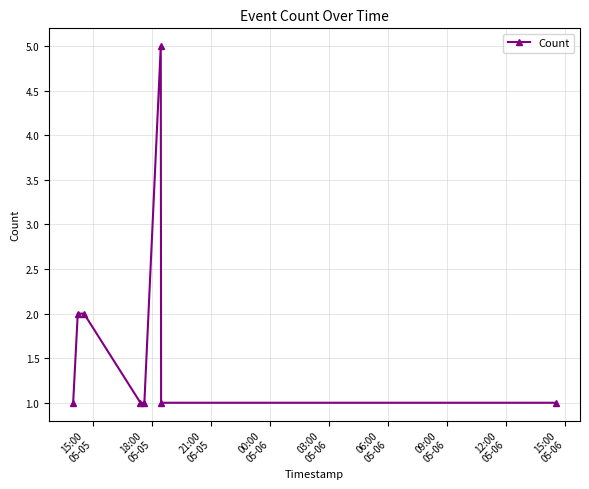

How many series are shown in this chart?

1